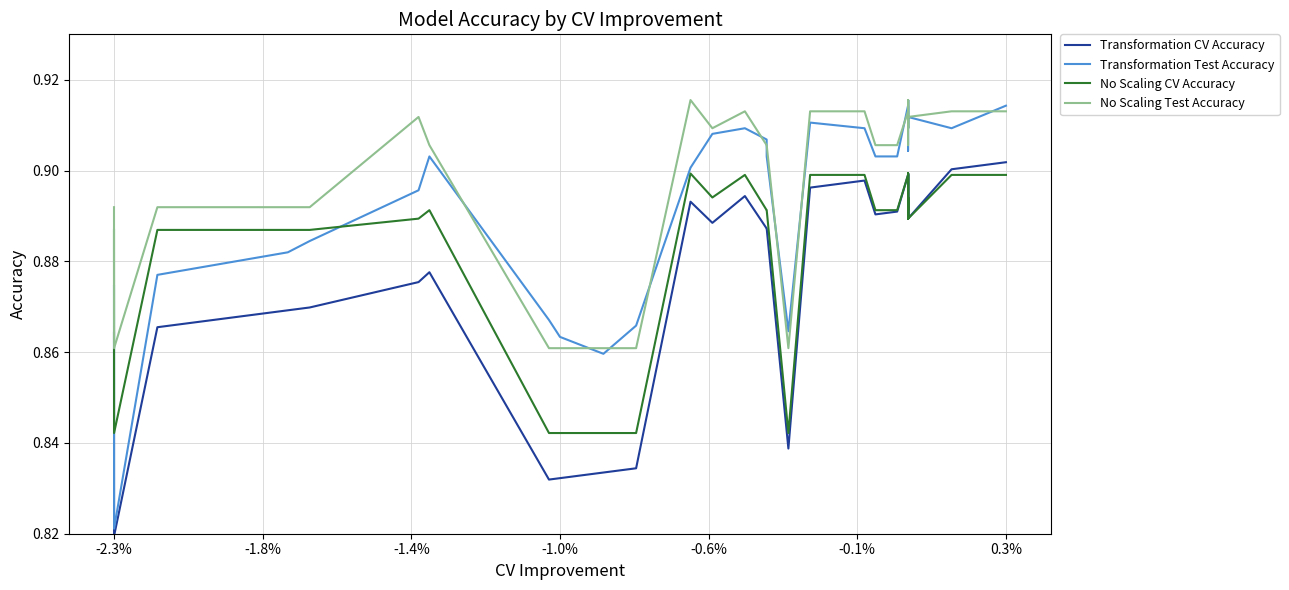

How many interior local valleys does the No Scaling Test Accuracy series have?

8